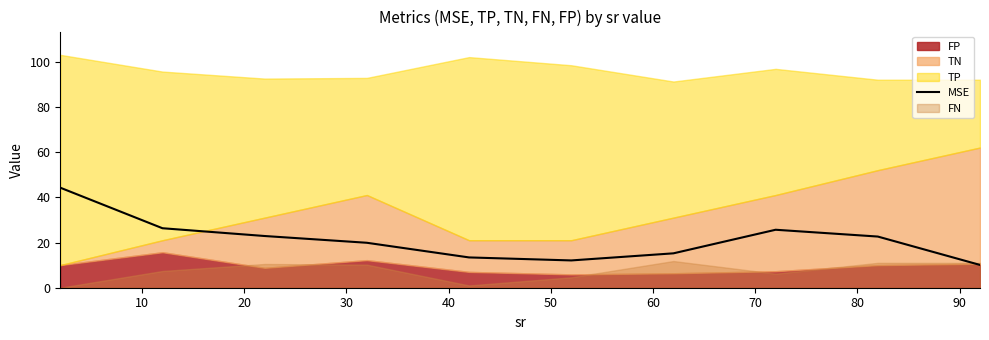

What is the approximate value at 80?

22.6